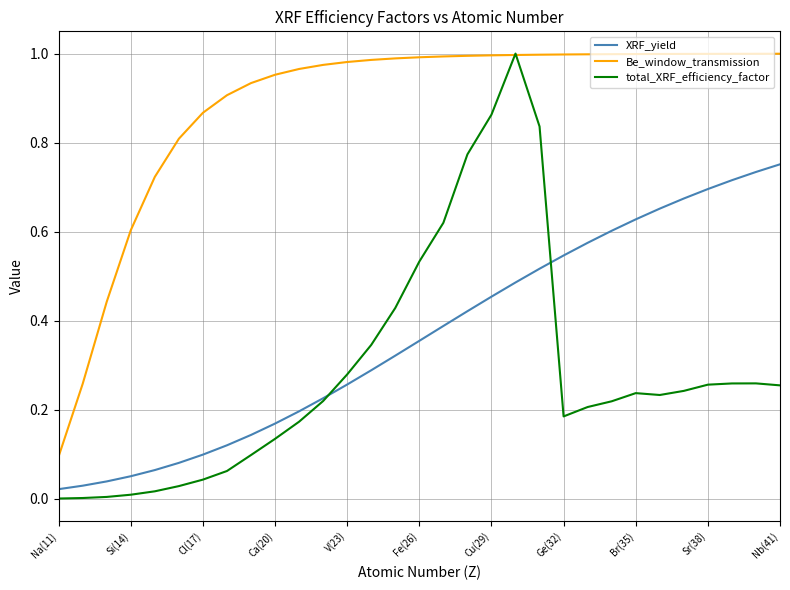

Which series has the largest total across all categories?

Be_window_transmission